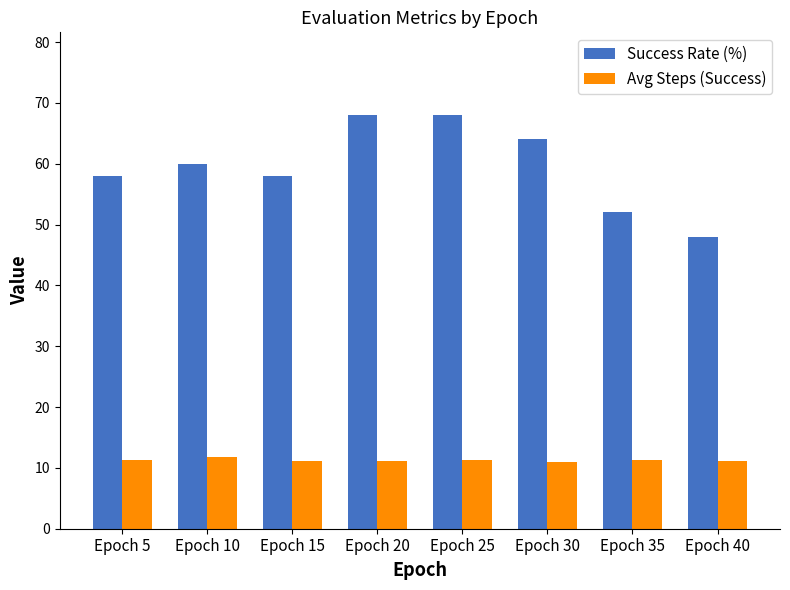

Read the Avg Steps (Success) value at Epoch 35.

11.2